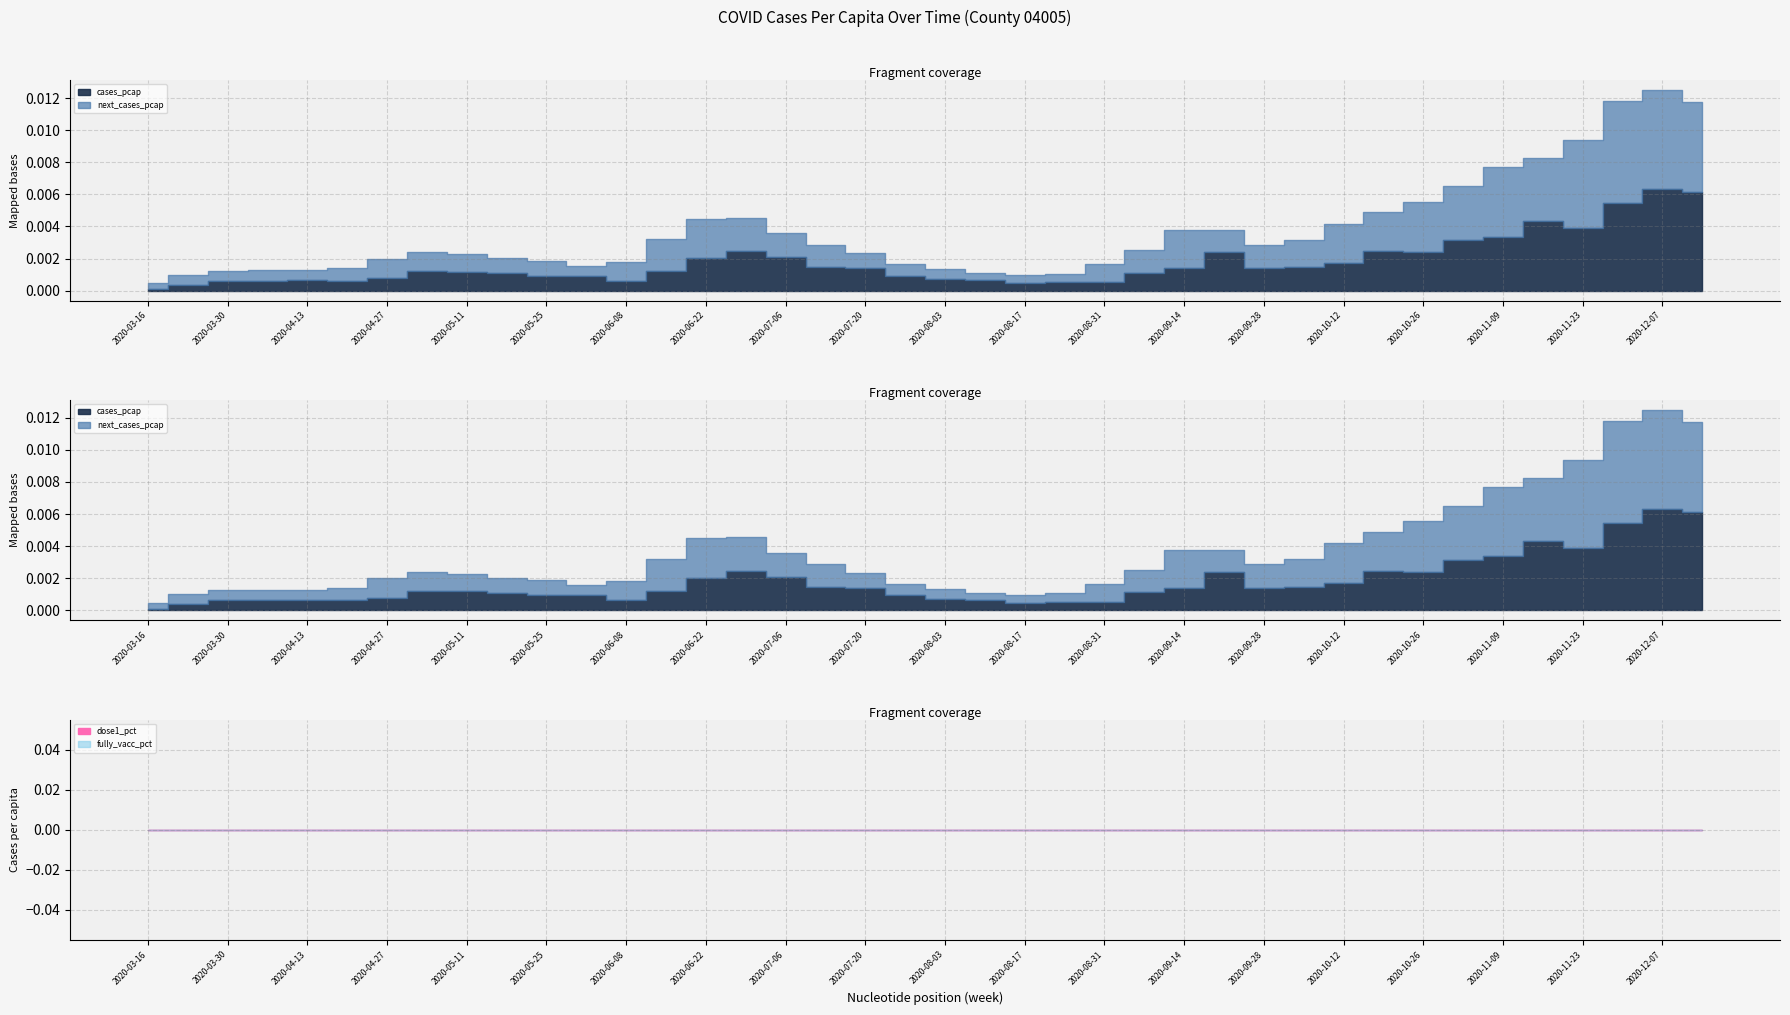

List the labels in order of cases_pcap value, smallest first.

2020-03-16, 2020-03-23, 2020-08-17, 2020-08-24, 2020-08-31, 2020-06-08, 2020-03-30, 2020-04-20, 2020-04-06, 2020-04-13, 2020-08-10, 2020-08-03, 2020-04-27, 2020-06-01, 2020-05-25, 2020-07-27, 2020-05-18, 2020-09-07, 2020-05-11, 2020-06-15, 2020-05-04, 2020-07-20, 2020-09-14, 2020-09-28, 2020-07-13, 2020-10-05, 2020-10-12, 2020-06-22, 2020-07-06, 2020-09-21, 2020-10-26, 2020-06-29, 2020-10-19, 2020-11-02, 2020-11-09, 2020-11-23, 2020-11-16, 2020-11-30, 2020-12-14, 2020-12-07